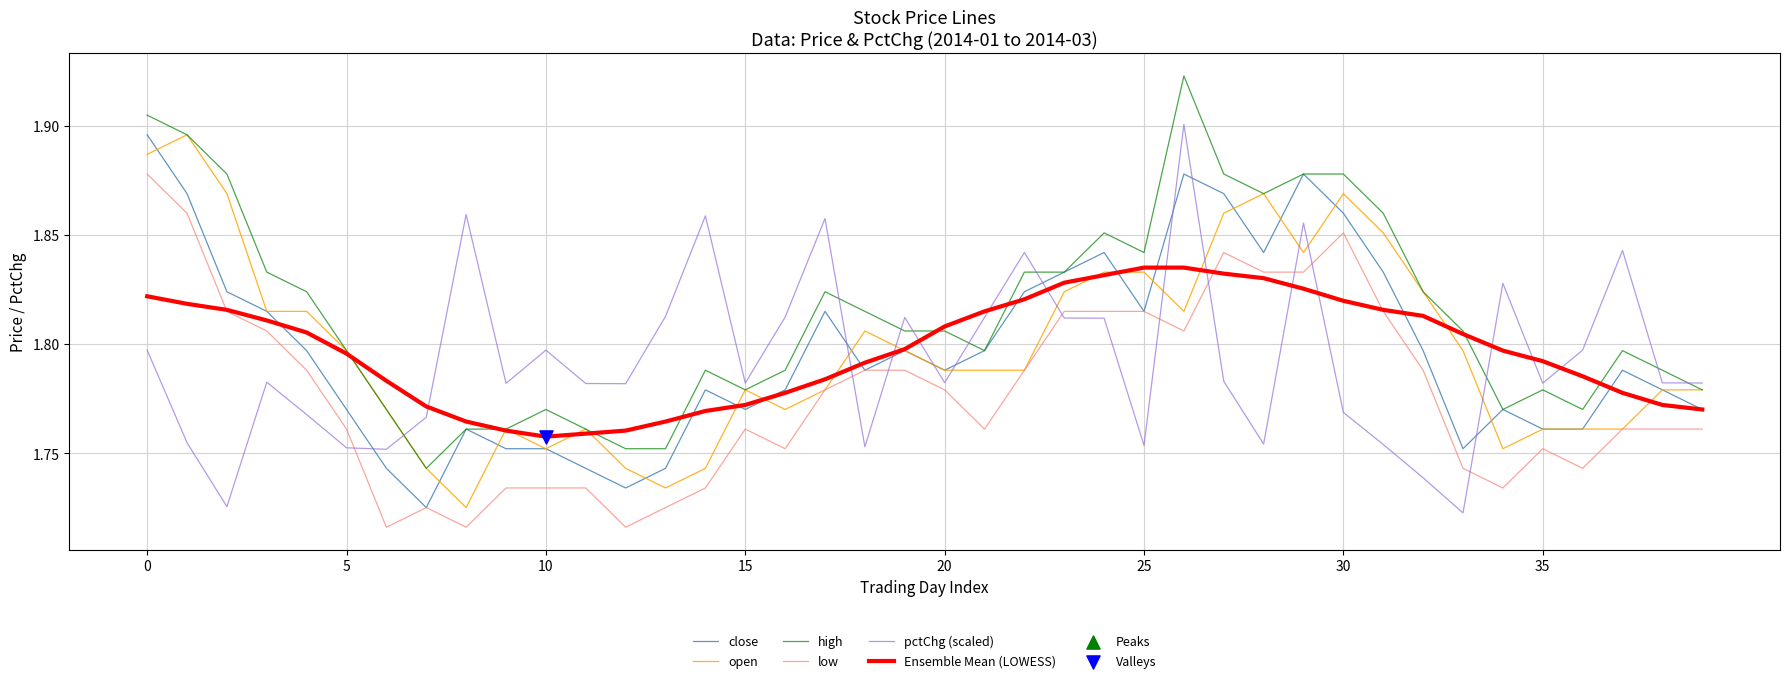

Which series has the largest total across all categories?

high